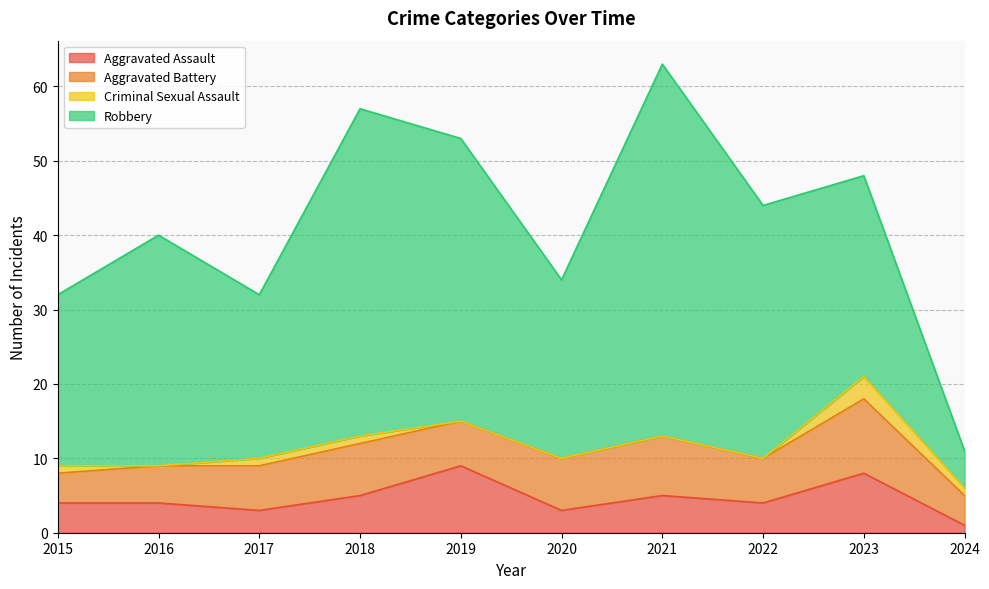

List the labels in order of Criminal Sexual Assault value, smallest first.

2016, 2019, 2020, 2021, 2022, 2015, 2017, 2018, 2024, 2023